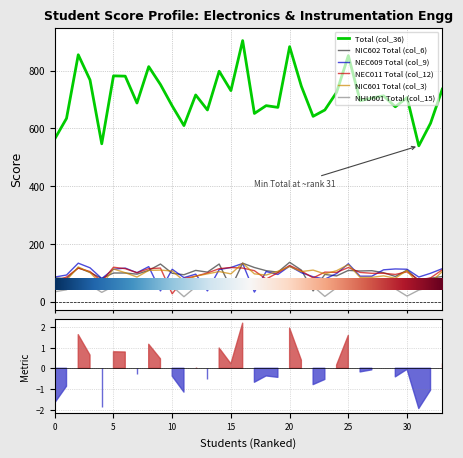

The NIC601 Total (col_3) series shows 35 at 5. True or false?

False